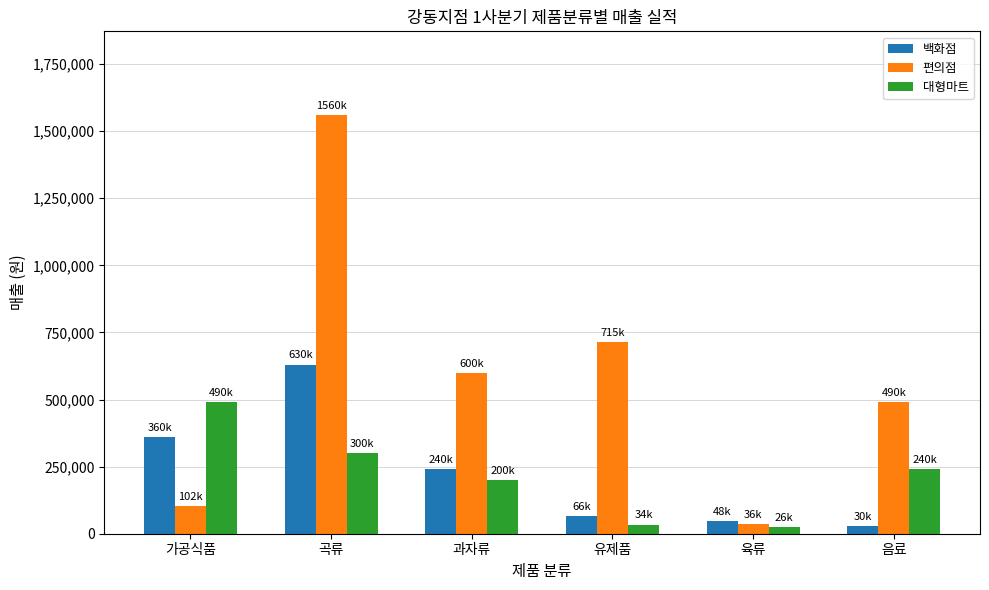

What is the label of the 2nd bar from the left?

곡류